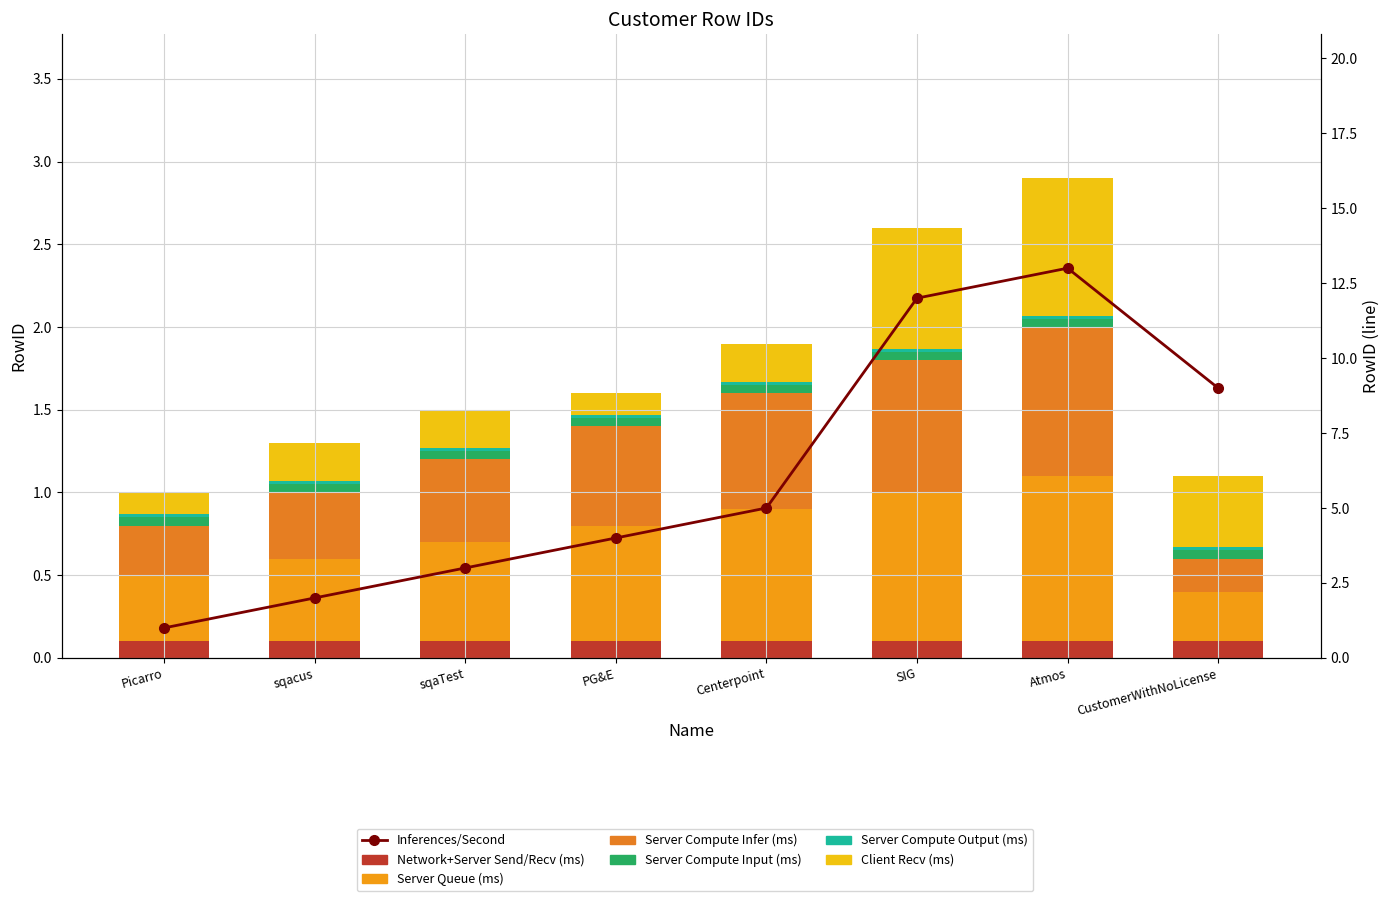

Where does the data first go above 5?

SIG